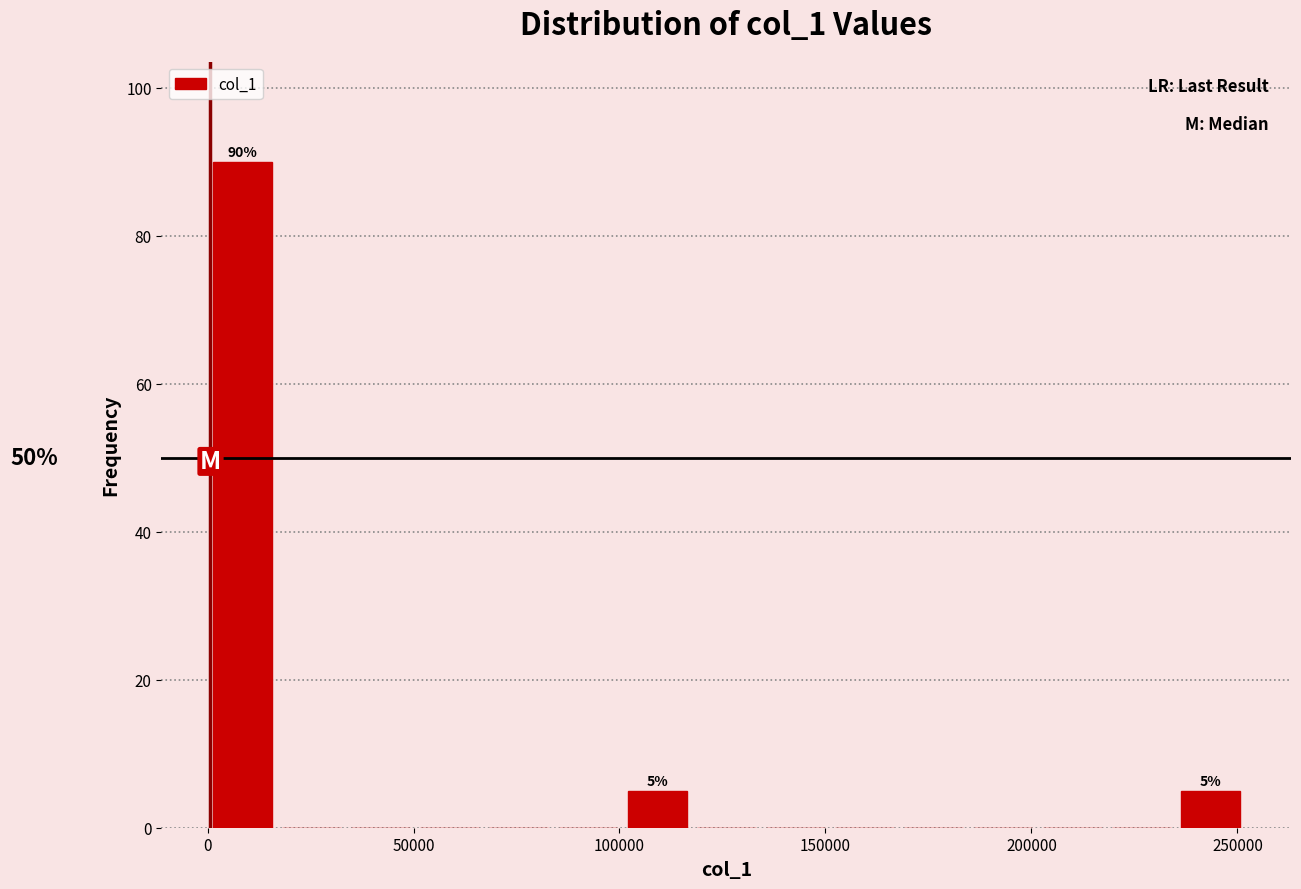

Read against the x-axis, roughly where is the centre of the tallest bar?

10000